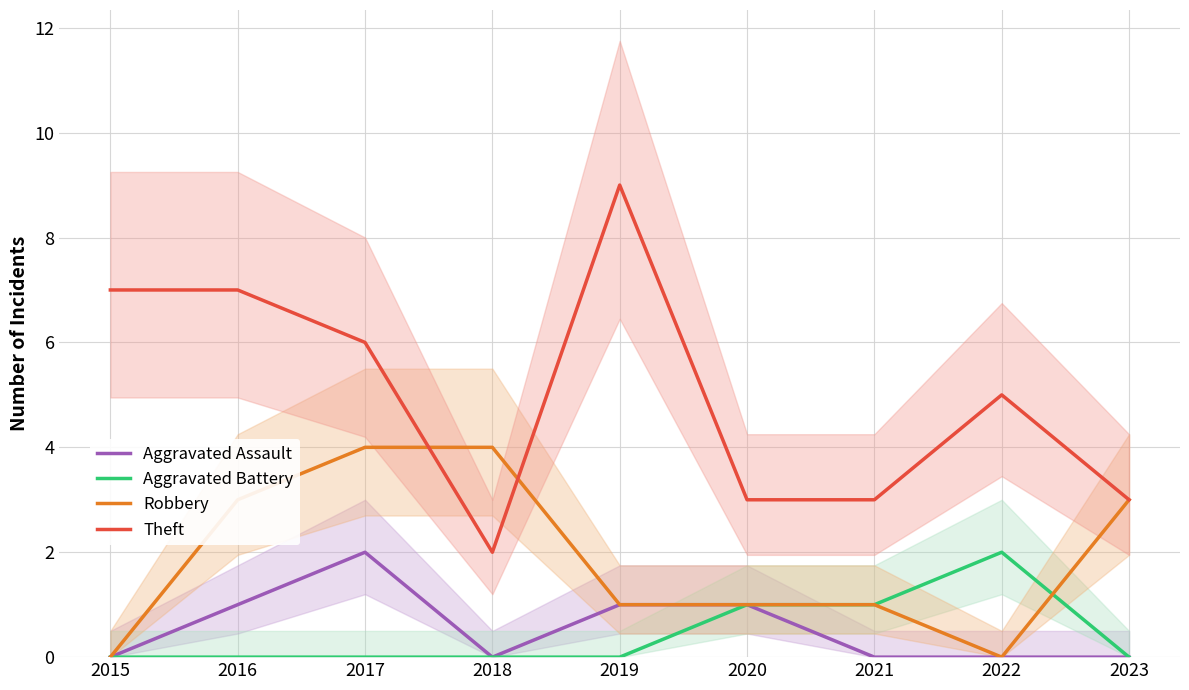

How many intersections are there between Robbery and Theft?

2